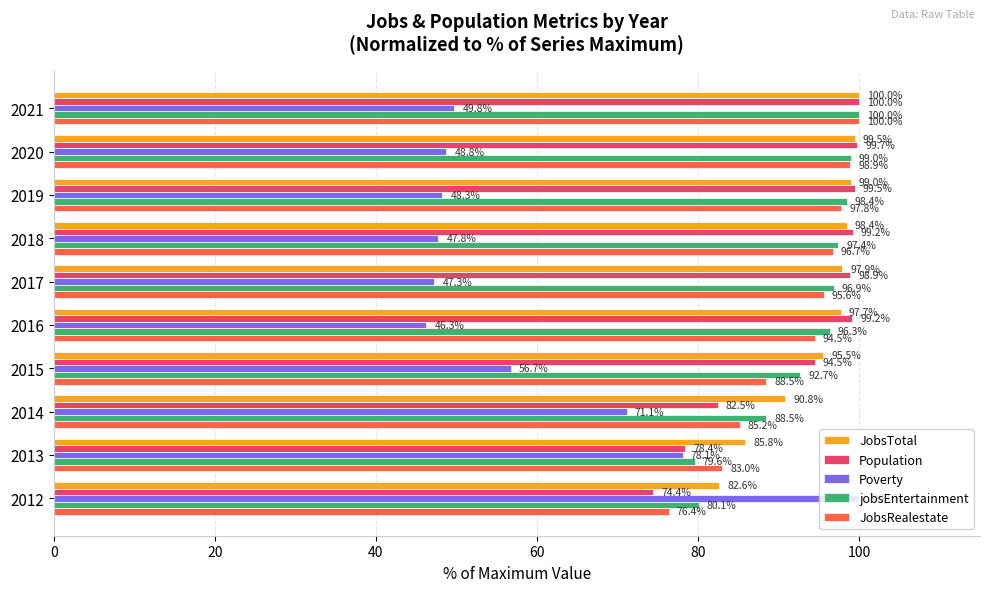

Which series changed the most between 2012 and 2019?

Poverty